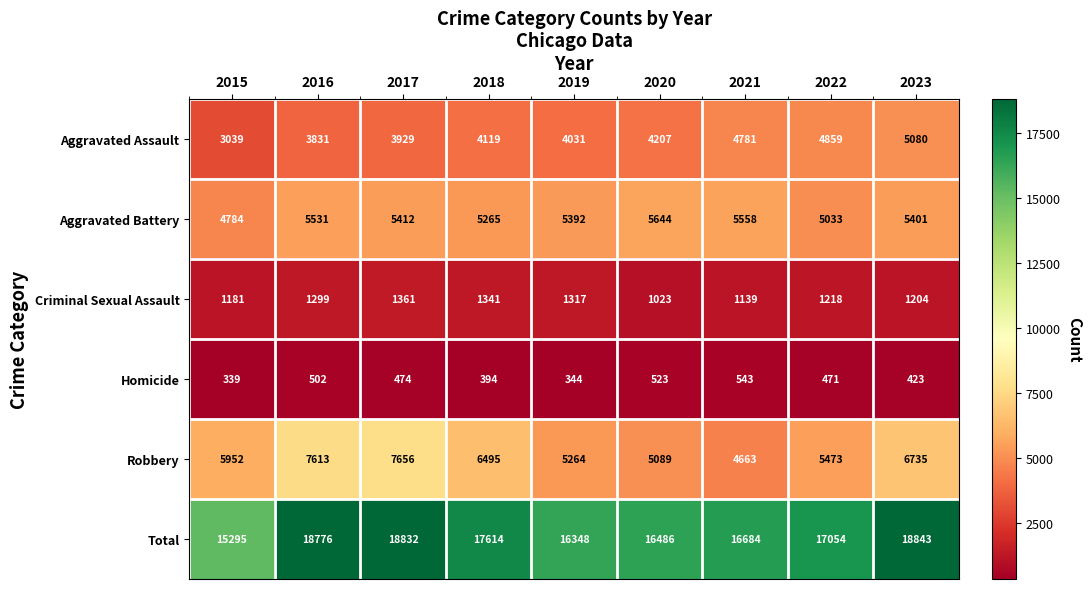

What is the total value across all series at 2020?

32972